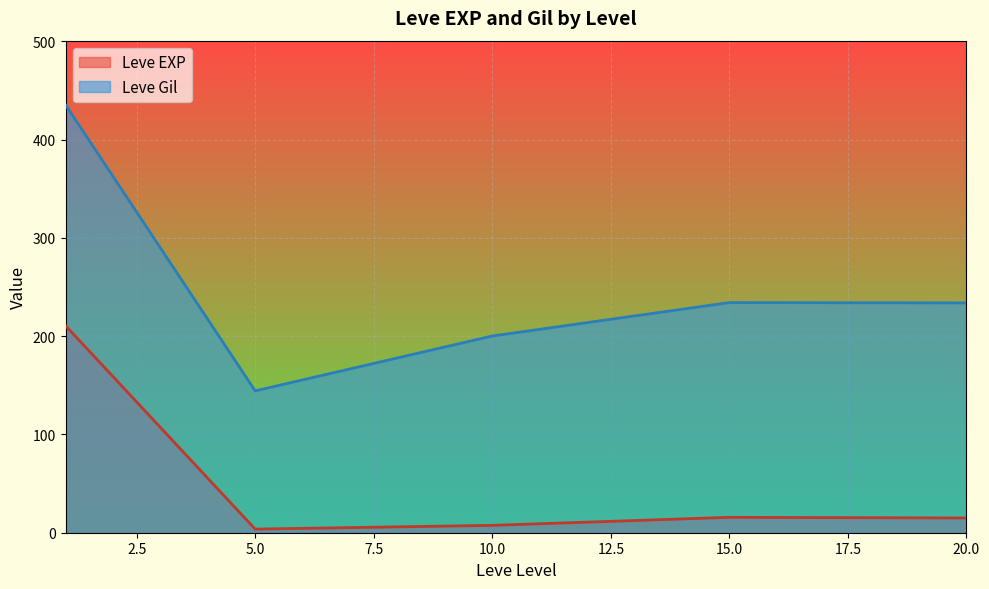

Which series has the largest total across all categories?

Leve Gil